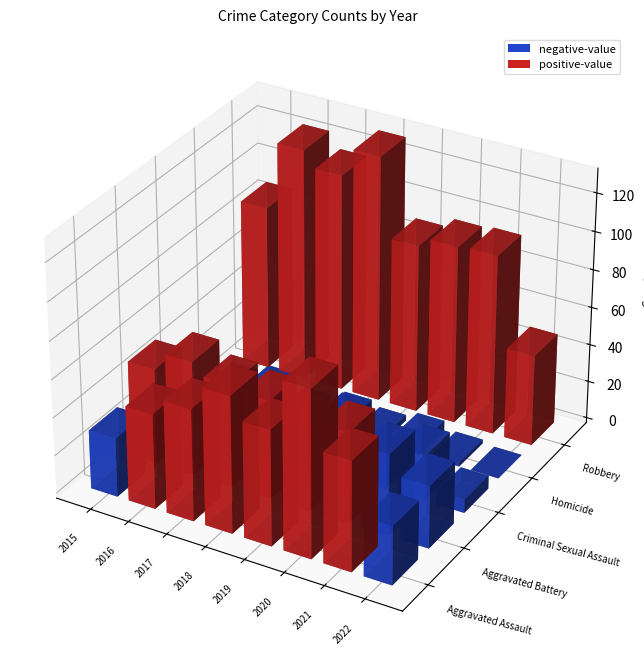

List the series in order of their peak value, lowest first.

Homicide, Criminal Sexual Assault, Aggravated Battery, Aggravated Assault, Robbery